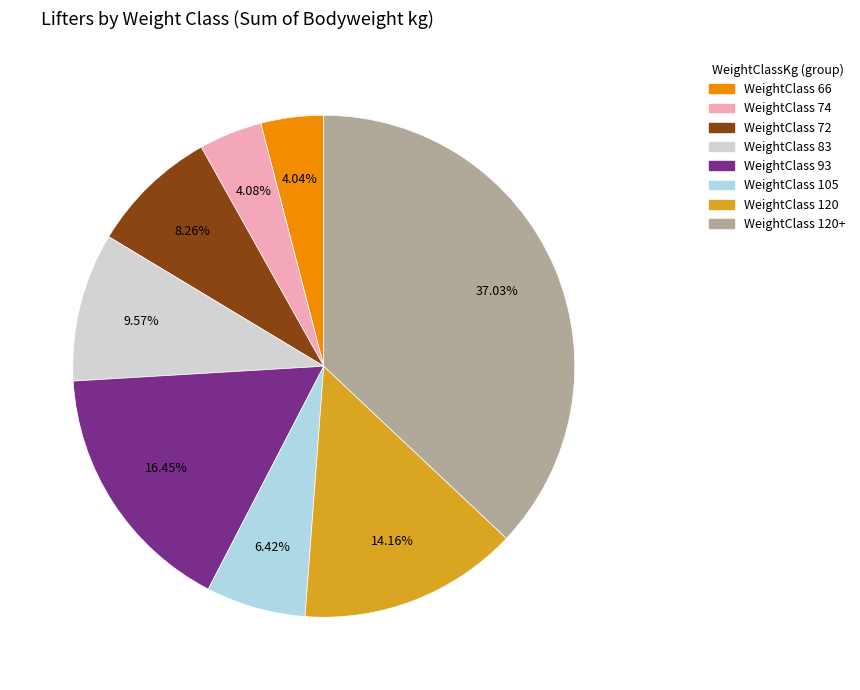

Is there a majority slice in this chart?

No